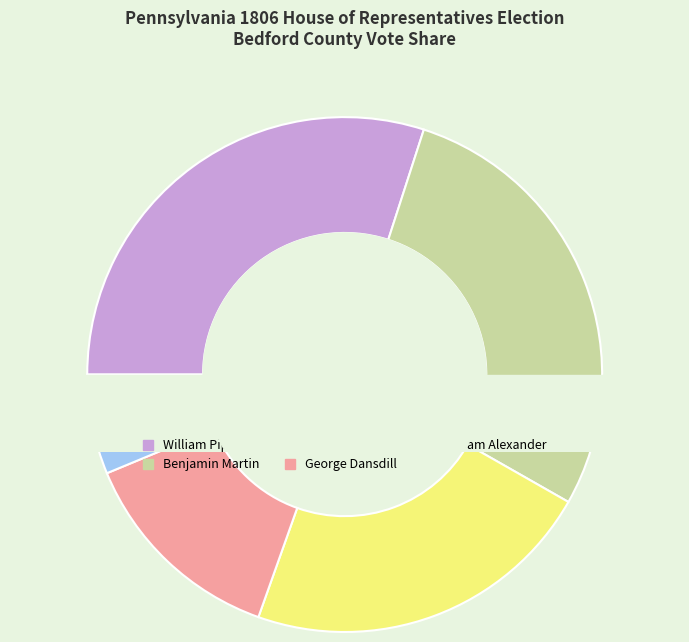

Which category has the smallest portion of the pie?

William Alexander